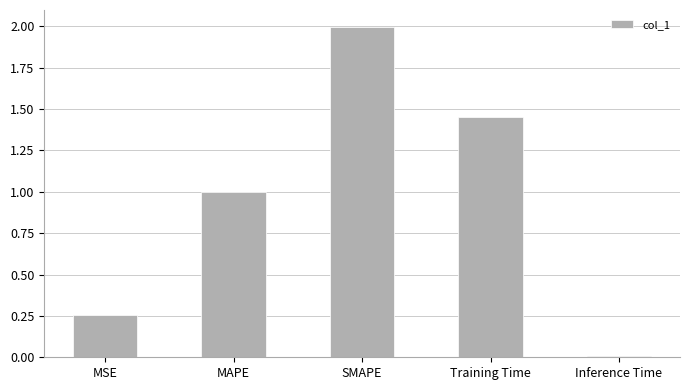

List the labels in order of value, largest first.

SMAPE, Training Time, MAPE, MSE, Inference Time